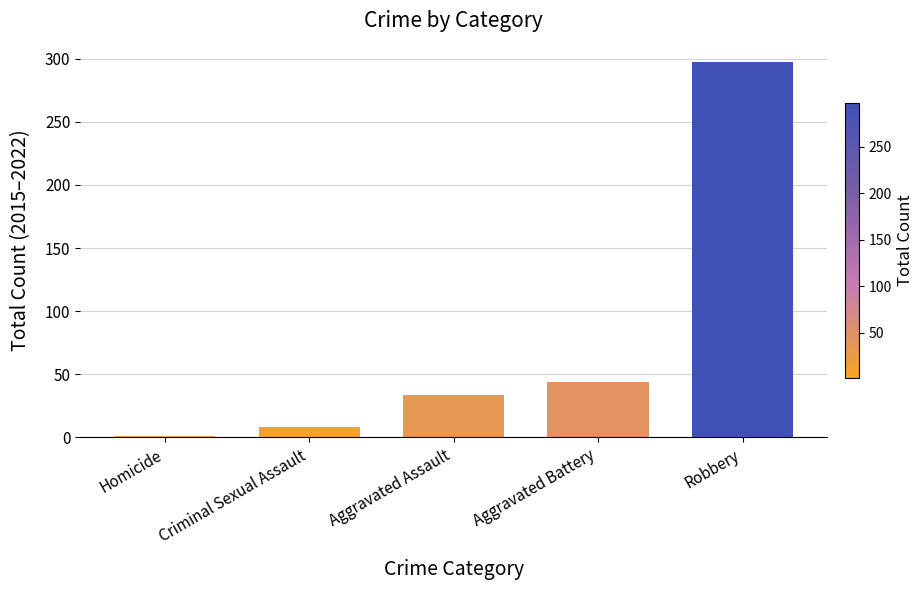

At which category does the chart reach its peak across all series?

Robbery